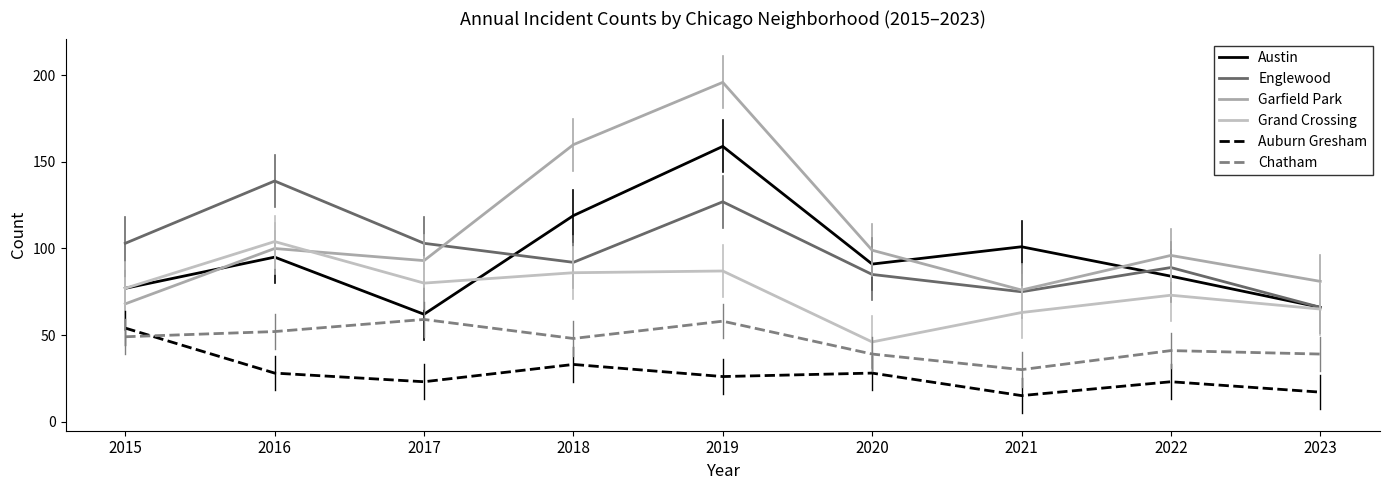

What is the maximum value shown in the chart?

196